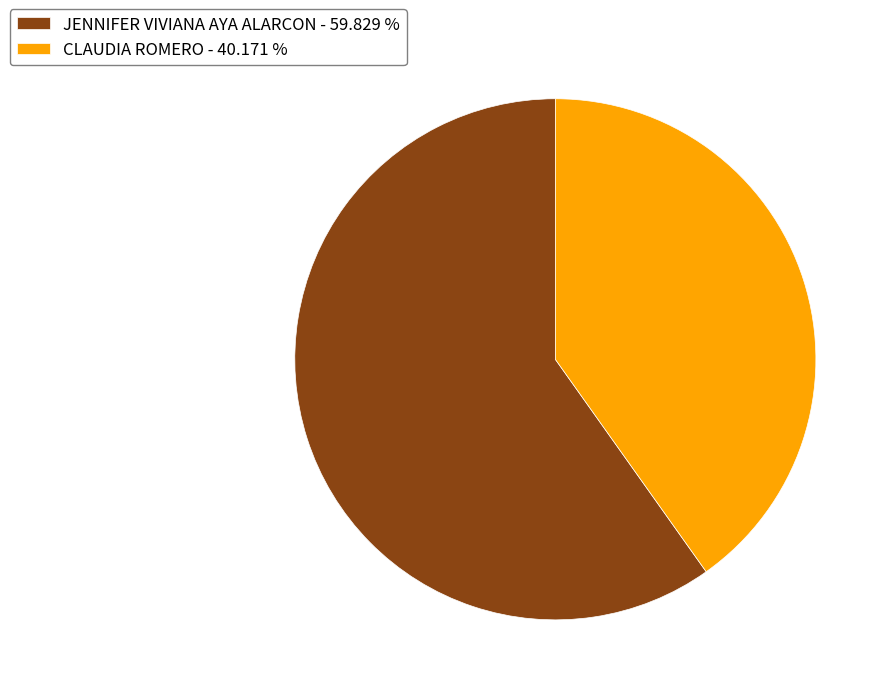

Is CLAUDIA ROMERO the majority of the pie?

No